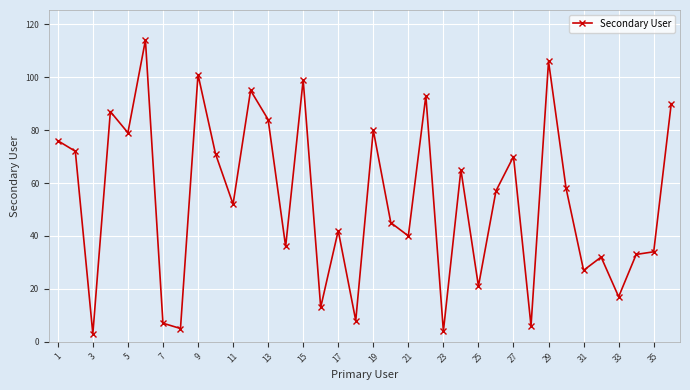

True or false: the data has more than 0 interior local peaks.

True